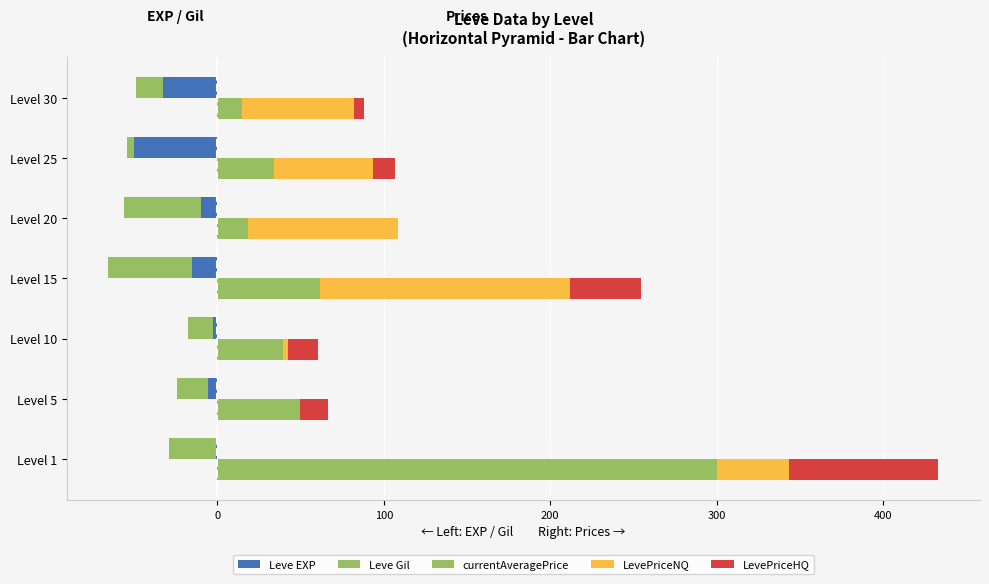

Reading right to left, list all the values displayed in this chart.

Leve EXP: 500=-32.7	400=-50.0	300=-10.0	200=-15.5	100=-2.7	0=-5.5	100=-0.9
Leve Gil: 500=-16.2	400=-4.1	300=-45.9	200=-50.0	100=-14.9	0=-18.9	100=-28.4
currentAveragePrice: 500=14.6	400=34.2	300=18.6	200=61.9	100=39.2	0=49.5	100=300.0
LevePriceNQ: 500=67.3	400=59.1	300=89.9	200=149.9	100=3.4	0=0.0	100=43.3
LevePriceHQ: 500=6.2	400=13.5	300=0.0	200=42.7	100=18.0	0=17.1	100=90.0